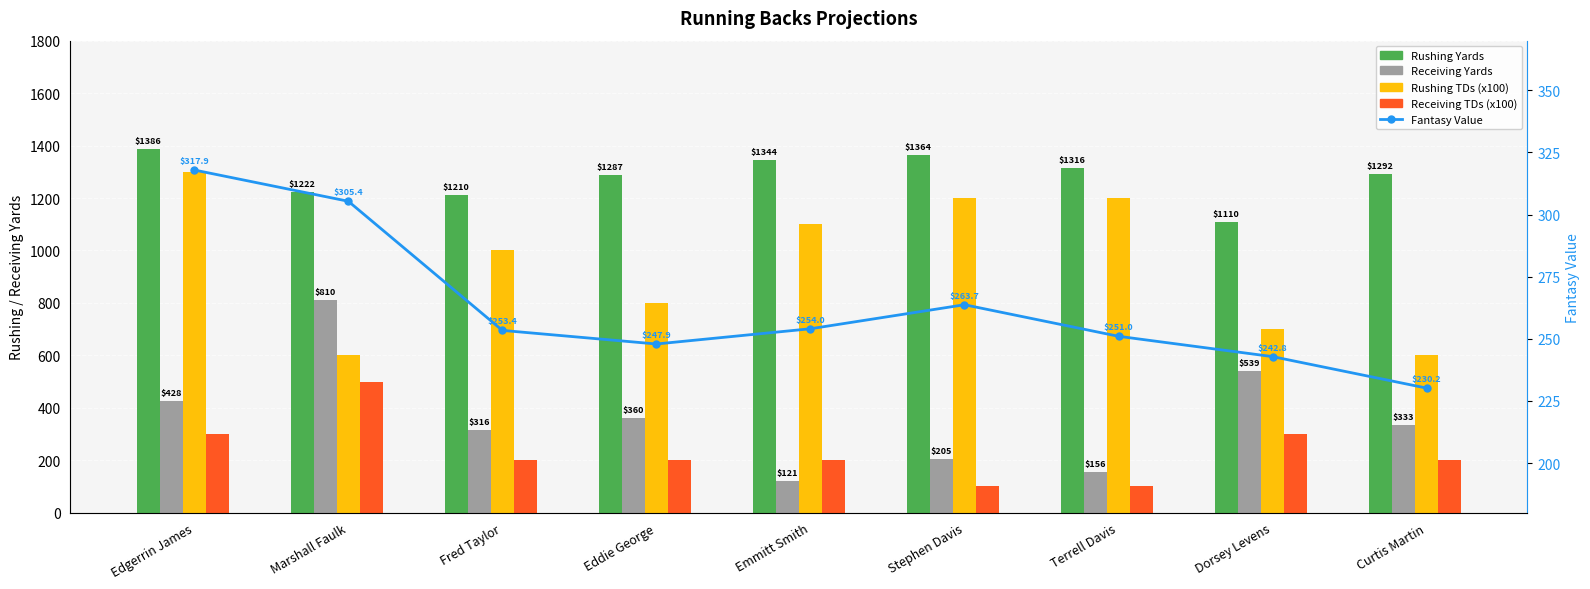

What position from the left is Stephen Davis?

6